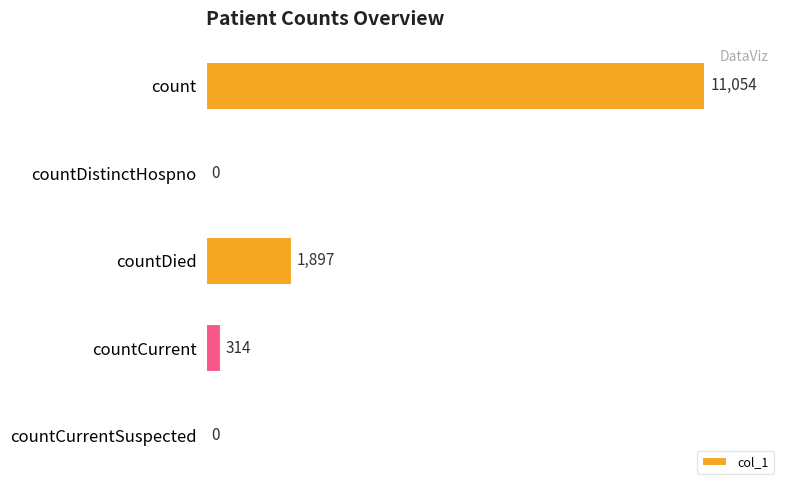

Which has a higher value, count or countCurrentSuspected?

count